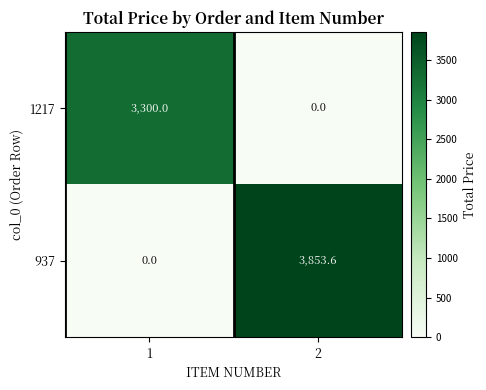

Reading left to right, what are all the values shown in this chart?

1217: 3300.0	0.0
937: 0.0	3853.6